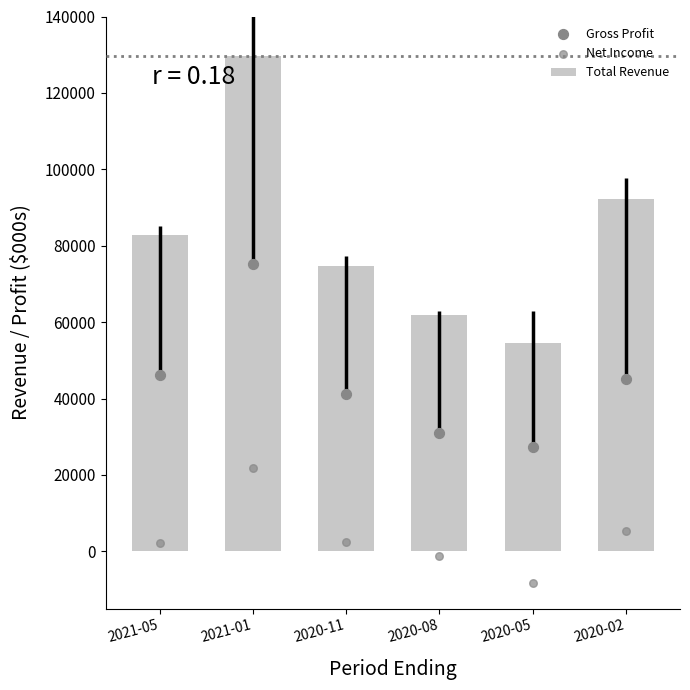

At which category is the sum across all series the highest?

2021-01